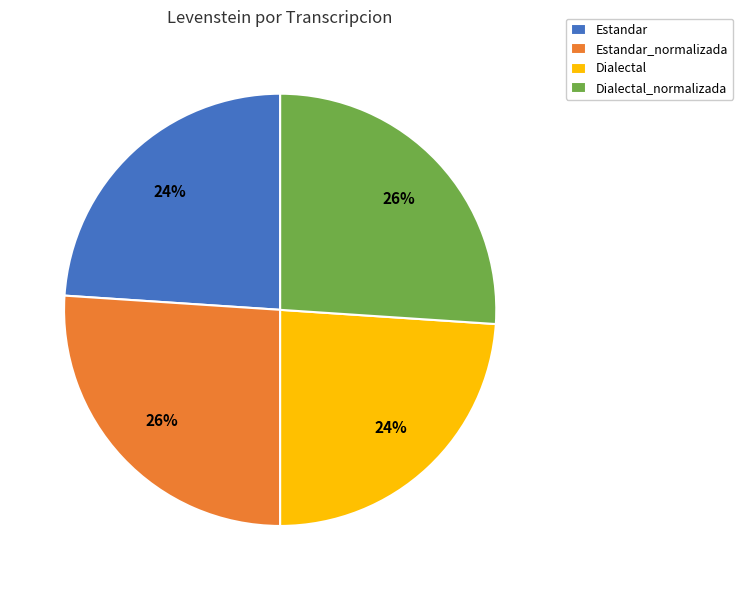

Is it true that Estandar_normalizada is 26% of the pie?

True